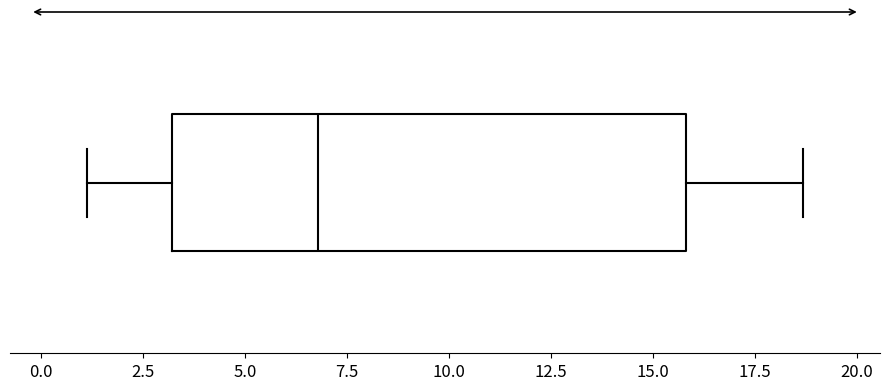

Where does the median line of the box sit on the x-axis? The values are not printed on the chart, so give them approximately, as read against the axis.

7.0